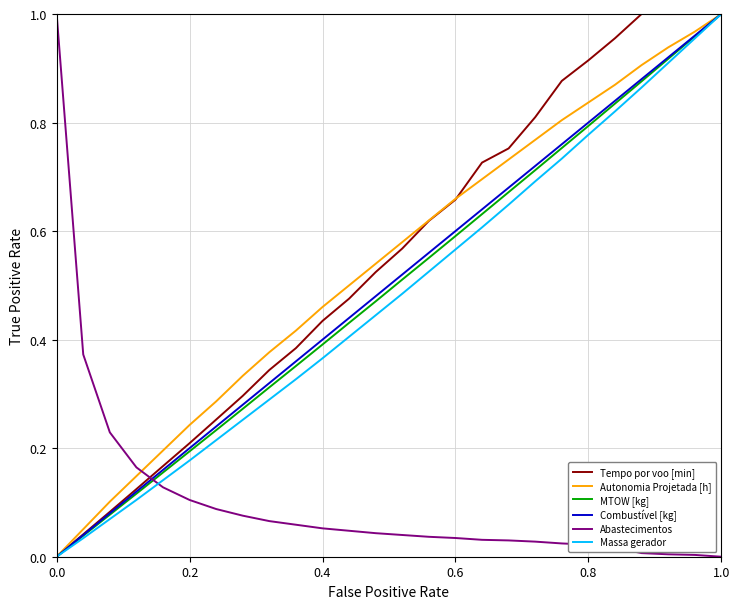

What are all the series names shown in the legend?

Tempo por voo [min], Autonomia Projetada [h], MTOW [kg], Combustível [kg], Abastecimentos, Massa gerador